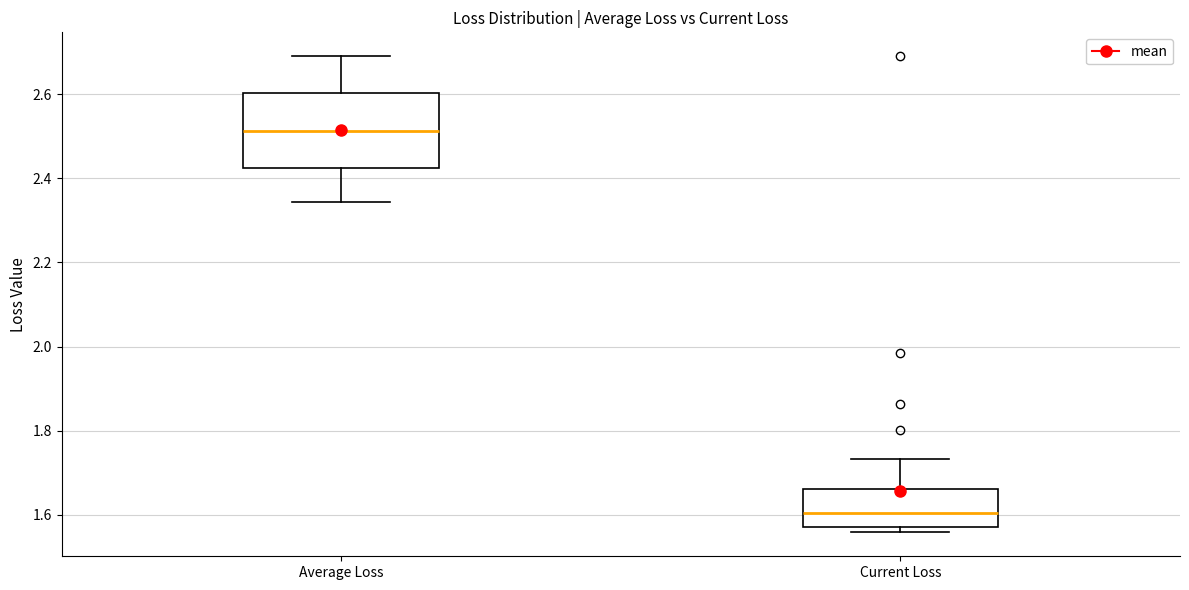

Which box has the lowest median line?

Current Loss